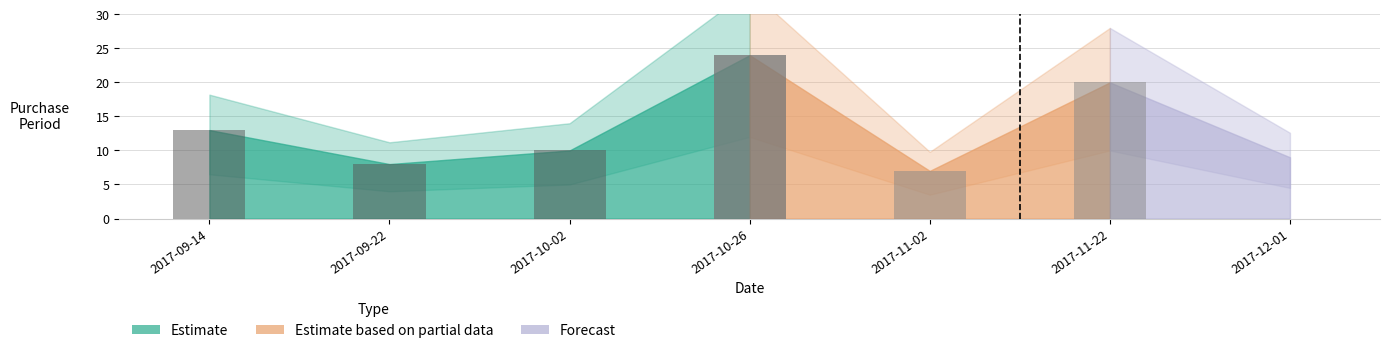

Reading right to left, extract all data points from this chart.

9	20	7	24	10	8	13